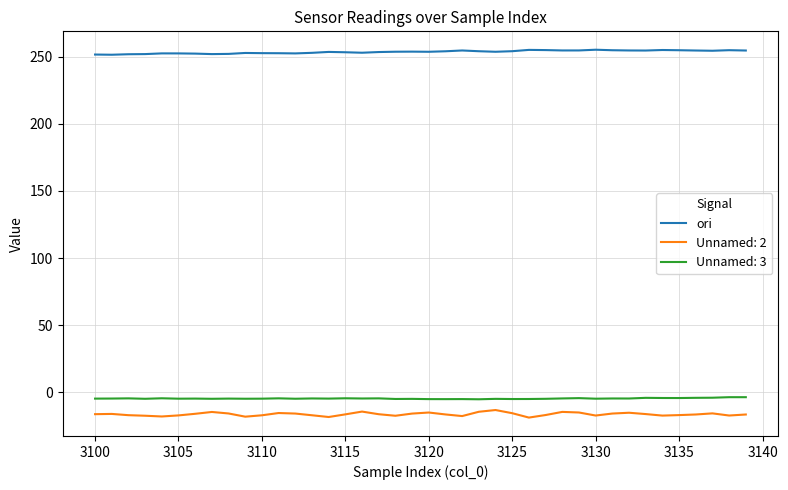

True or false: ori and Unnamed: 3 cross at least once.

False